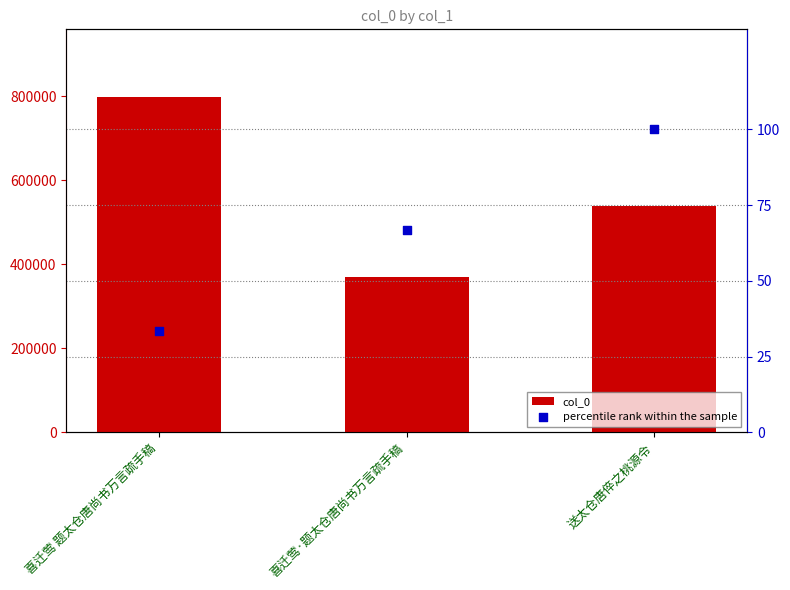

Is the value of percentile rank within the sample at 喜迁莺·题太仓唐尚书万言疏手稿 greater than the value of col_0 at 喜迁莺 题太仓唐尚书万言疏手稿?

No